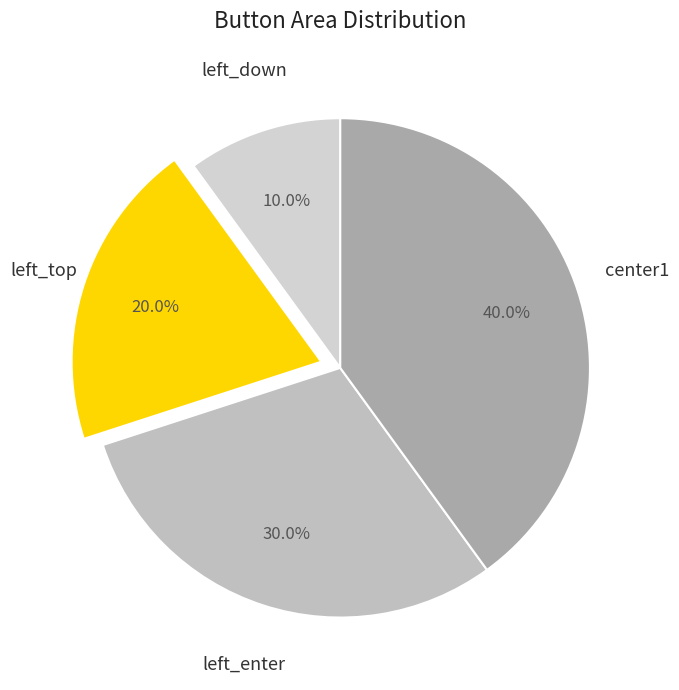

How many segments does this pie chart have?

4